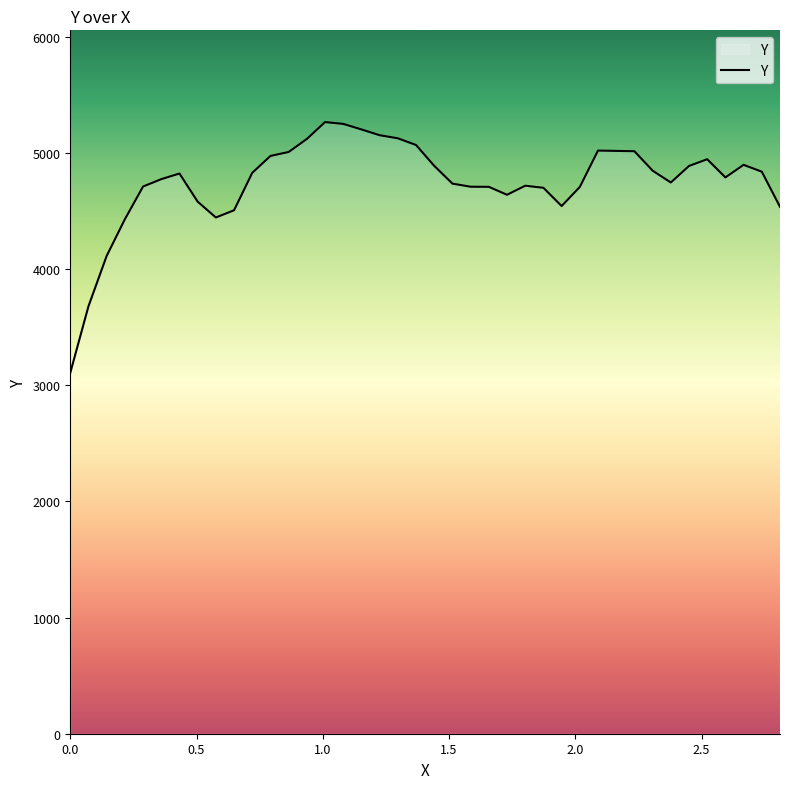

What is the minimum value shown in the chart?

3107.0